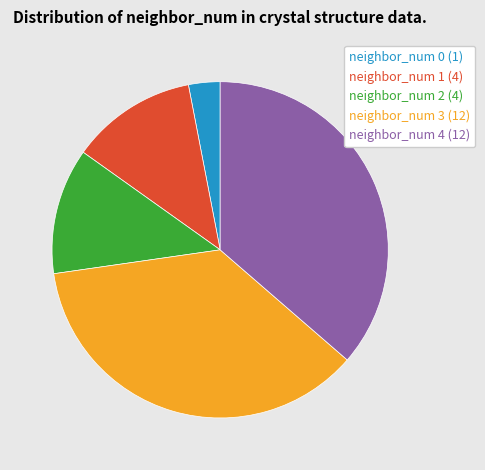

Do neighbor_num 3 and neighbor_num 1 together represent more than half of the pie?

No